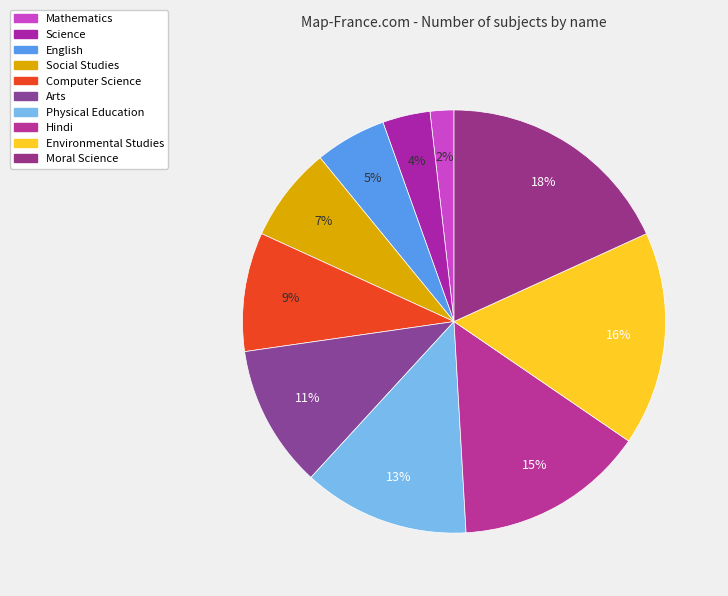

Rank the categories by value from lowest to highest.

Mathematics, Science, English, Social Studies, Computer Science, Arts, Physical Education, Hindi, Environmental Studies, Moral Science